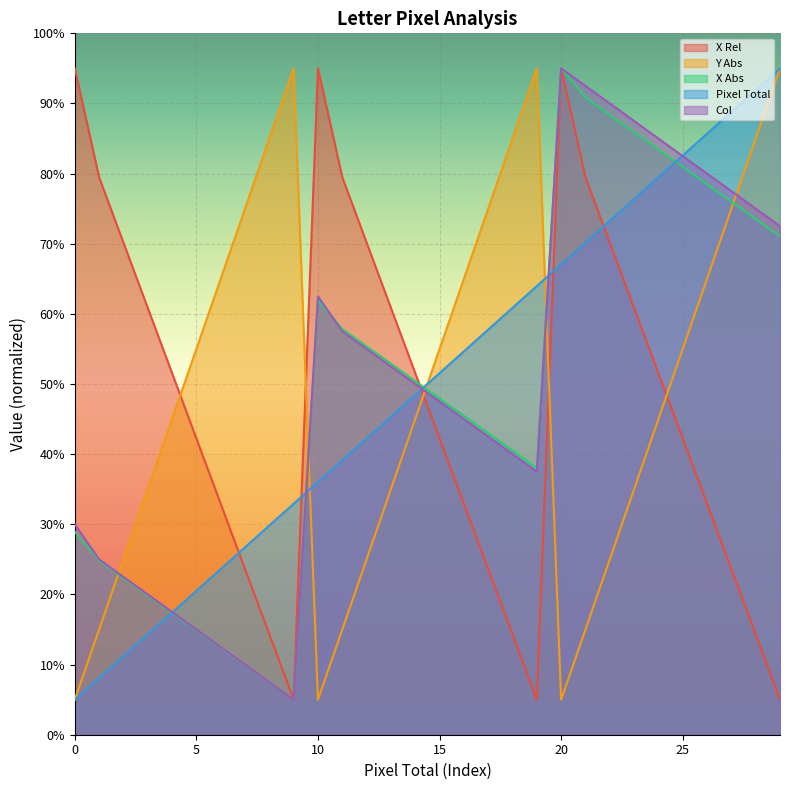

Between which two adjacent categories do X Rel and X Abs first intersect?

14 and 15